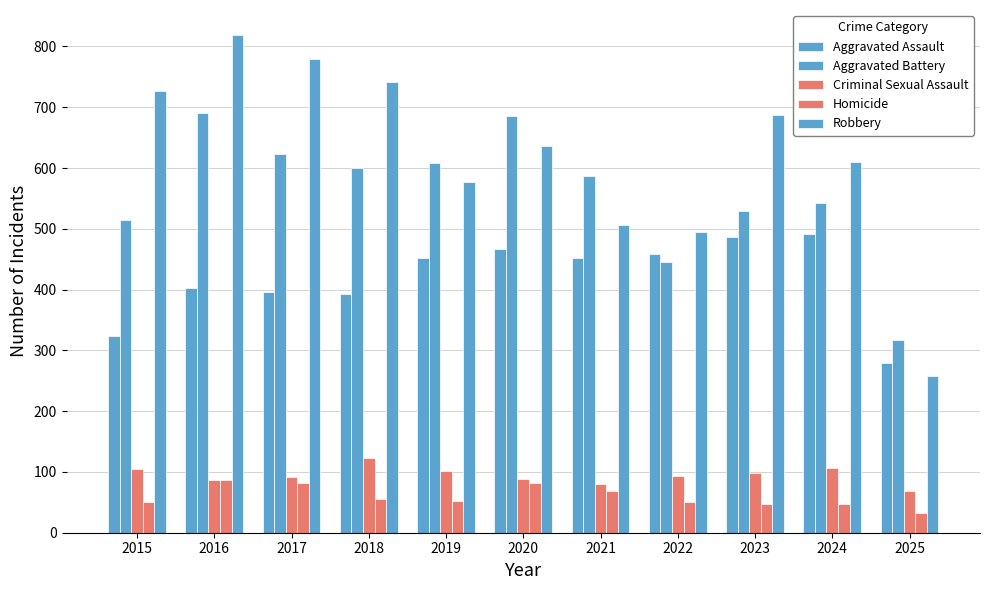

Reading right to left, list all the values displayed in this chart.

Aggravated Assault: 2025=279	2024=492	2023=486	2022=458	2021=452	2020=466	2019=452	2018=392	2017=396	2016=402	2015=323
Aggravated Battery: 2025=317	2024=543	2023=529	2022=446	2021=587	2020=686	2019=608	2018=600	2017=623	2016=691	2015=515
Criminal Sexual Assault: 2025=69	2024=107	2023=98	2022=93	2021=80	2020=89	2019=102	2018=123	2017=91	2016=87	2015=105
Homicide: 2025=33	2024=48	2023=48	2022=50	2021=69	2020=81	2019=53	2018=56	2017=82	2016=87	2015=50
Robbery: 2025=258	2024=610	2023=687	2022=495	2021=506	2020=637	2019=577	2018=741	2017=780	2016=819	2015=726